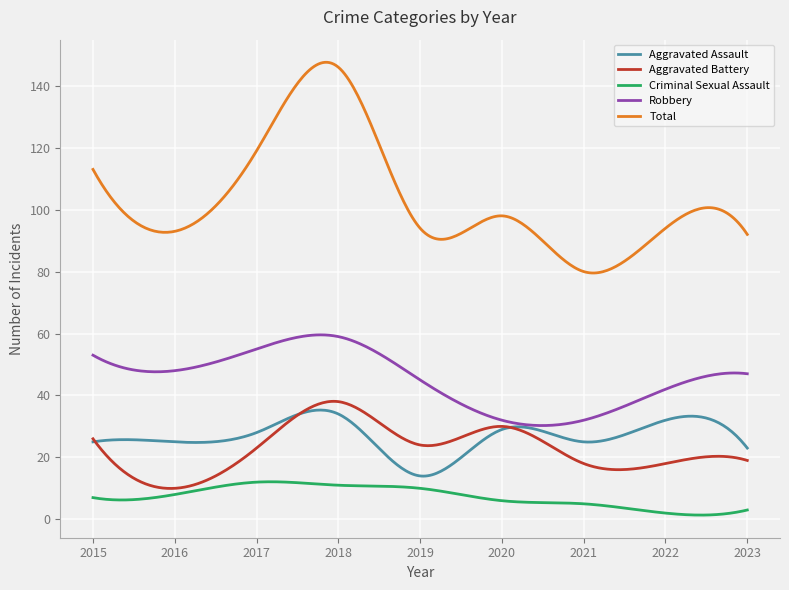

How many lines are shown in the chart?

5